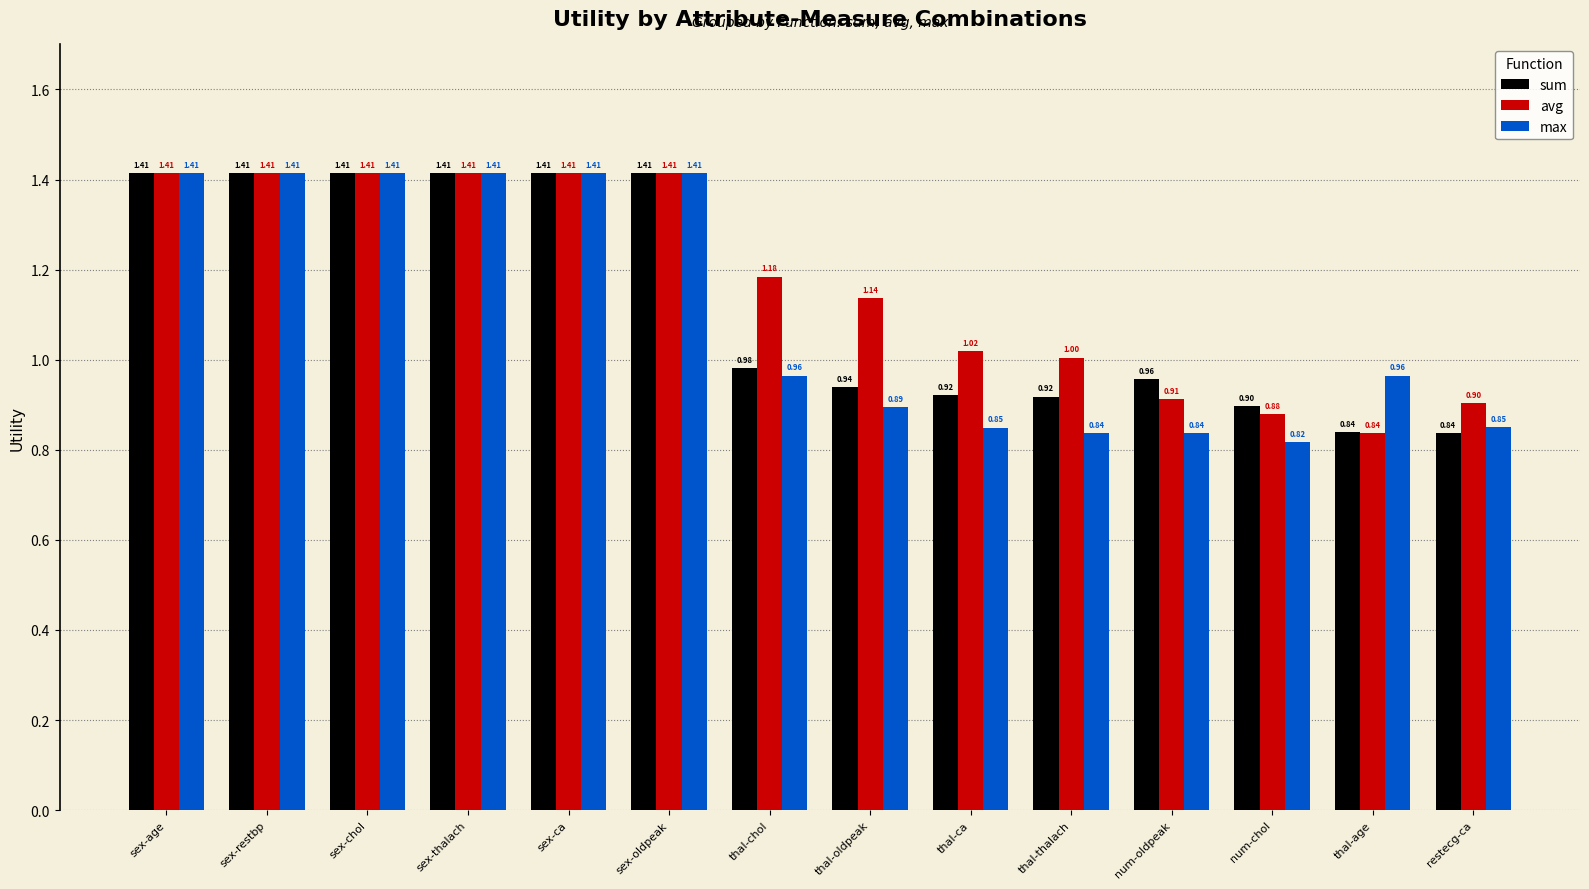

Between sex-ca and num-chol, which series saw the biggest shift?

max